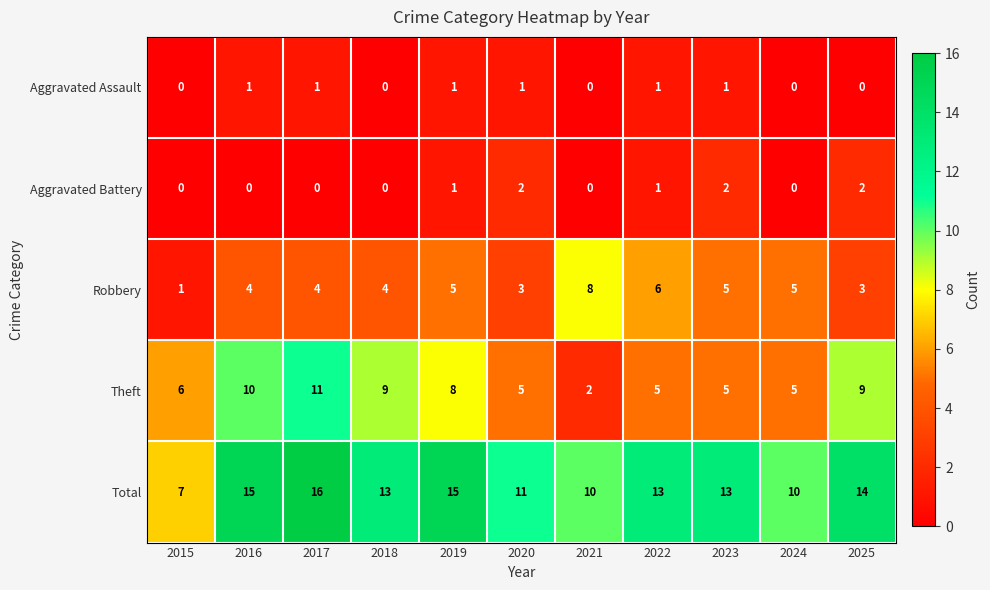

Rank the series at 2017 from lowest to highest value.

Aggravated Battery, Aggravated Assault, Robbery, Theft, Total